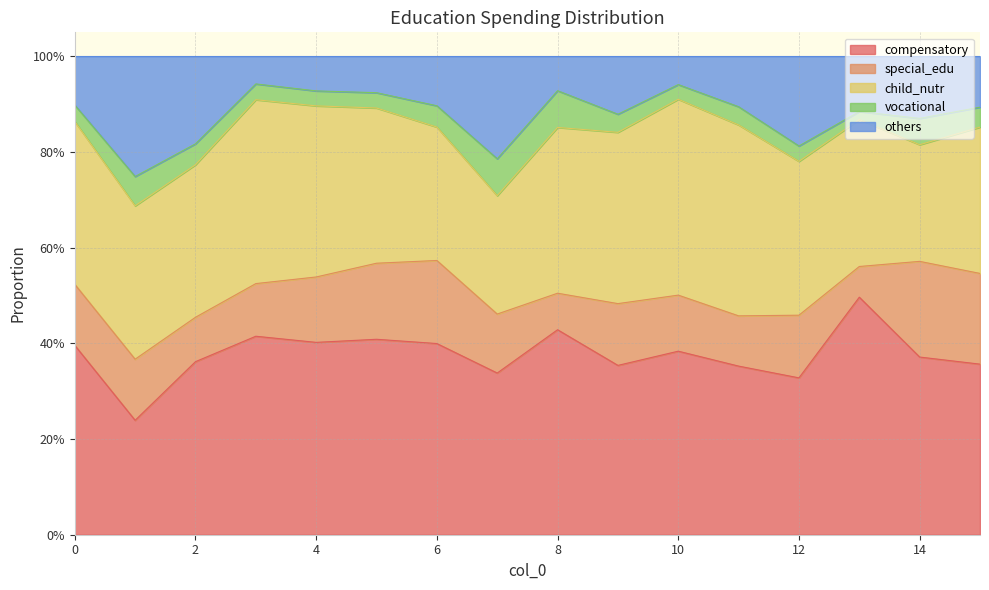

What is the difference between the maximum and minimum values in the compensatory series?

0.3